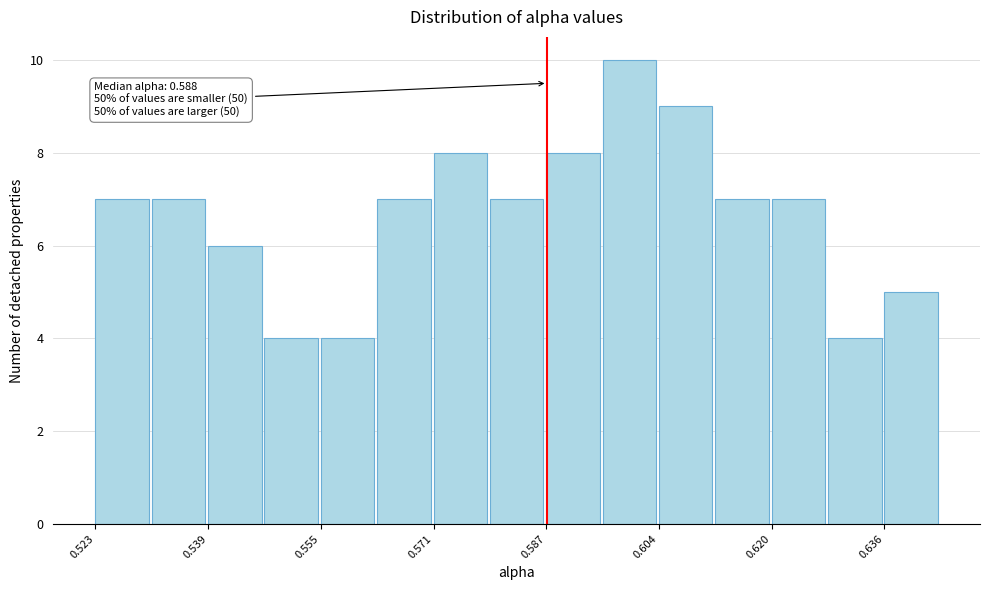

Over which range of the x-axis is the bar tallest?

0.596 to 0.604